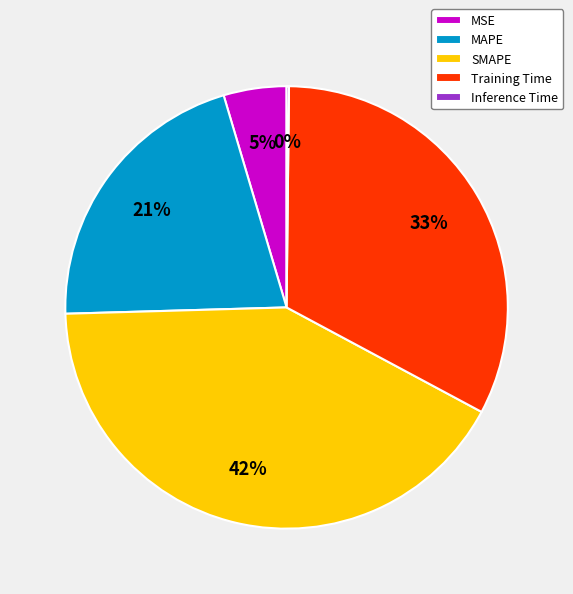

Is there a majority slice in this chart?

No